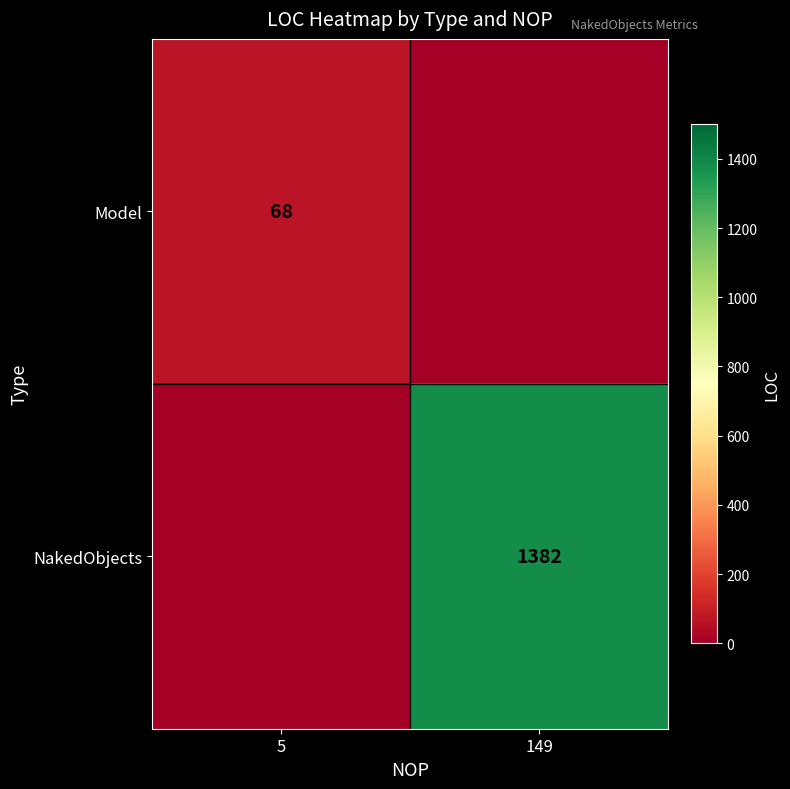

How many data points does each series have?

2